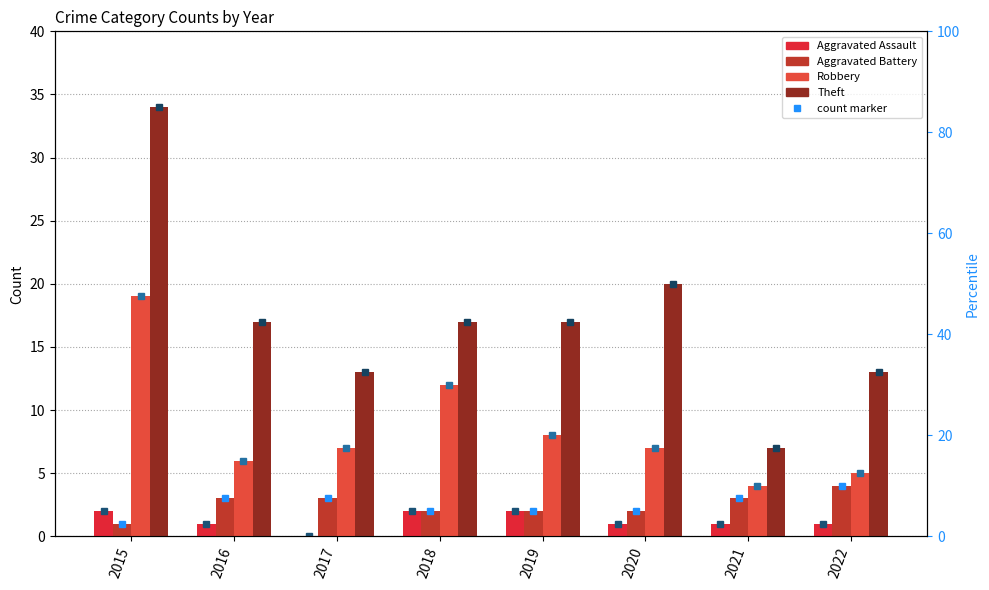

How many bars are there in total?

32